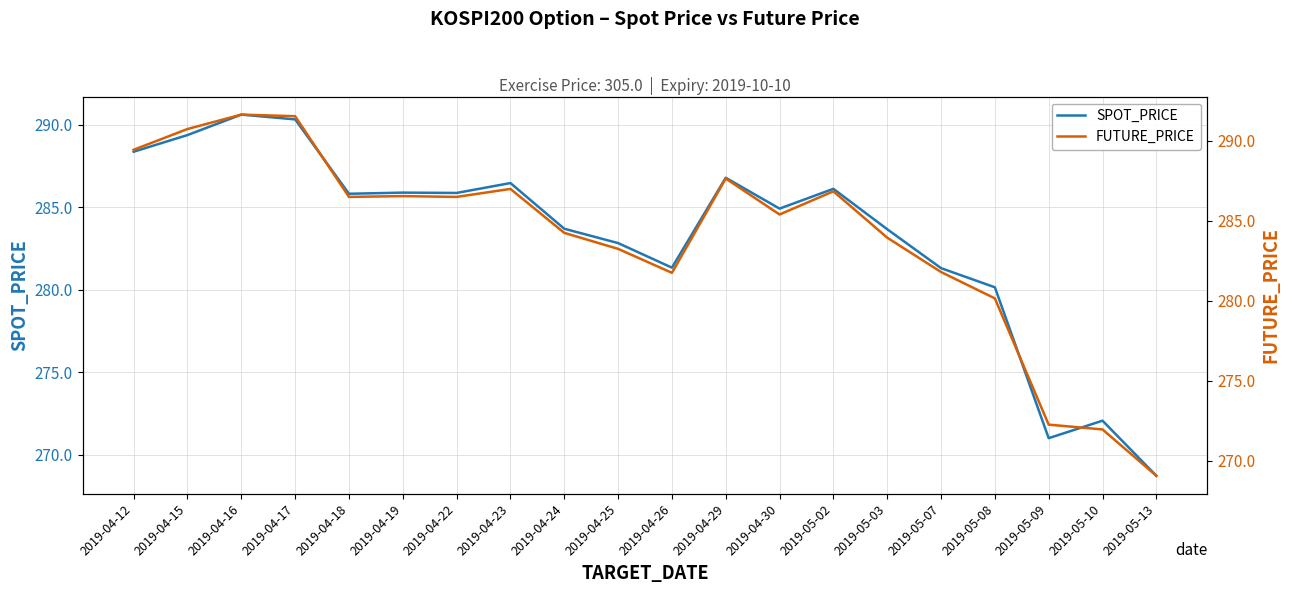

List the series in order of their peak value, highest first.

FUTURE_PRICE, SPOT_PRICE